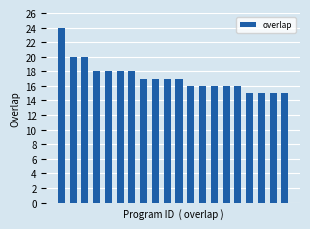

What is the value of the 10th bar from the left?

17